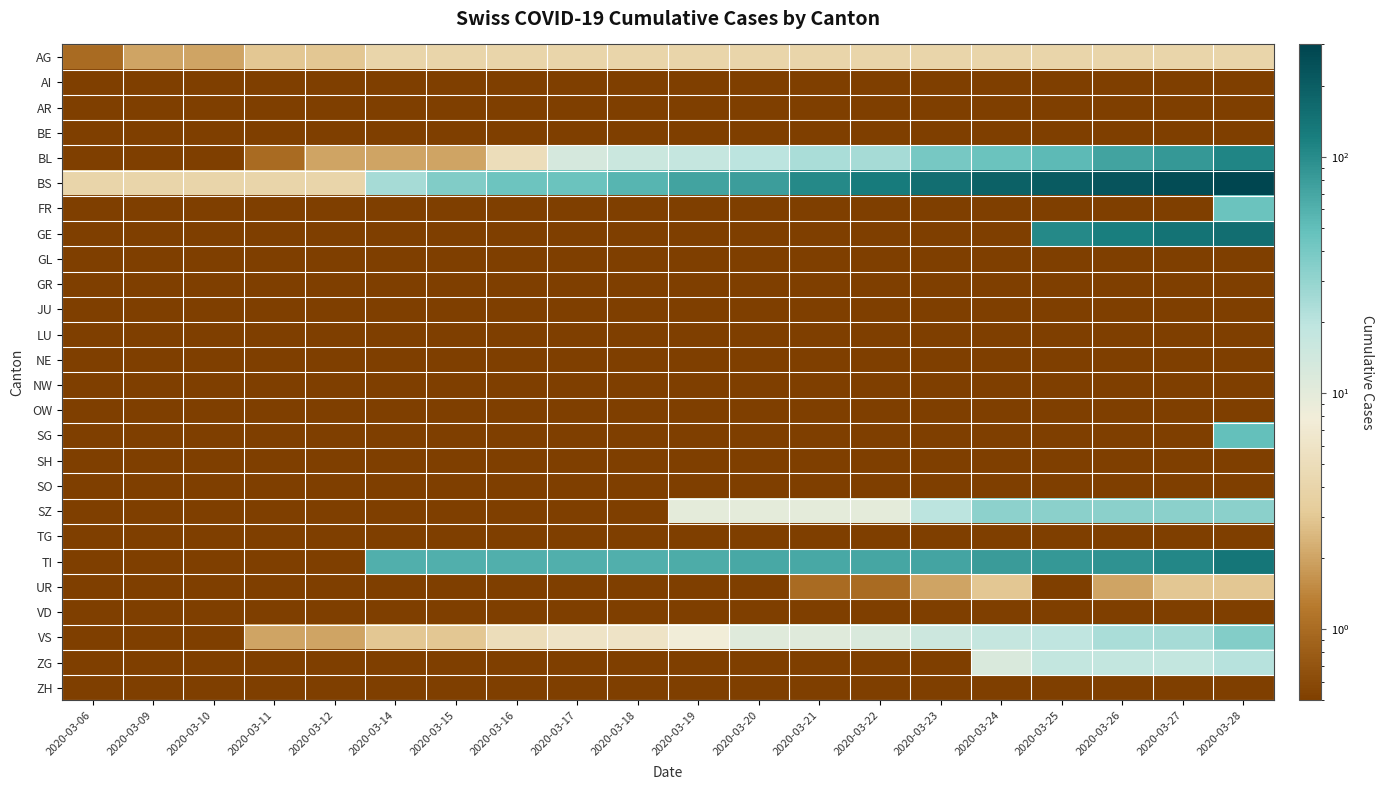

Between 2020-03-18 and 2020-03-06, which is larger?

2020-03-18